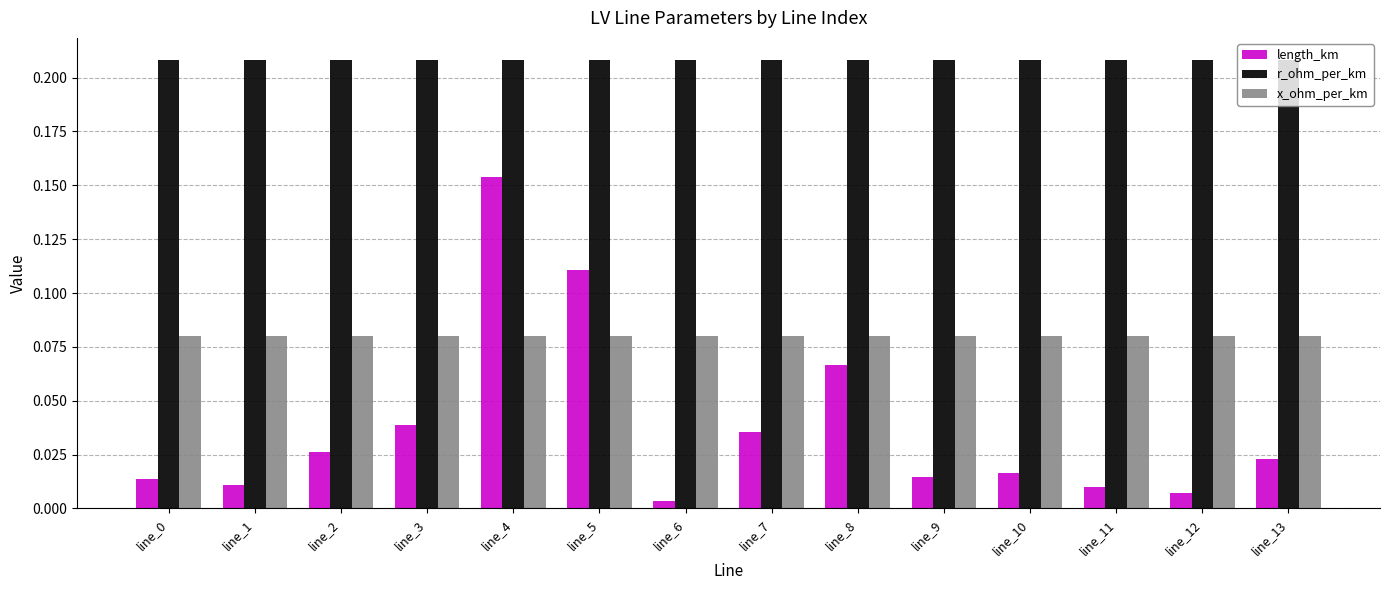

Between line_5 and line_7, which series saw the biggest shift?

length_km